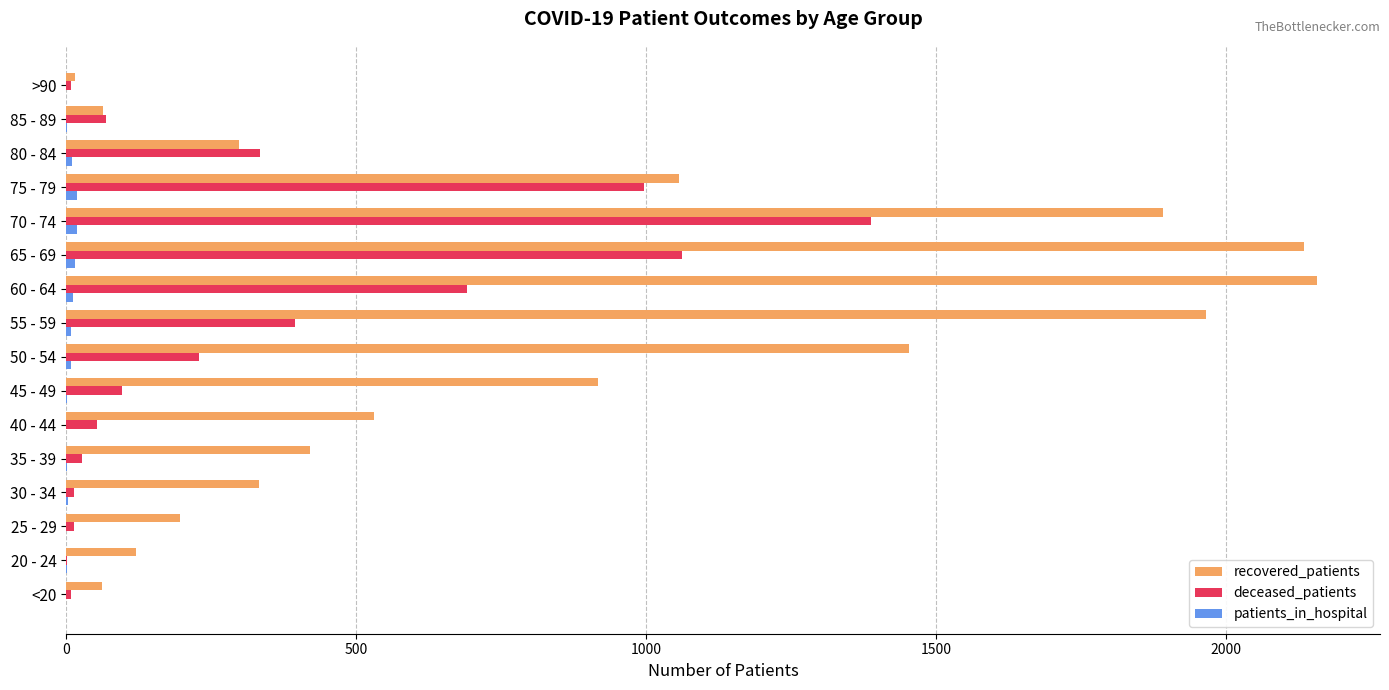

The recovered_patients series shows 917 at 45 - 49. True or false?

True